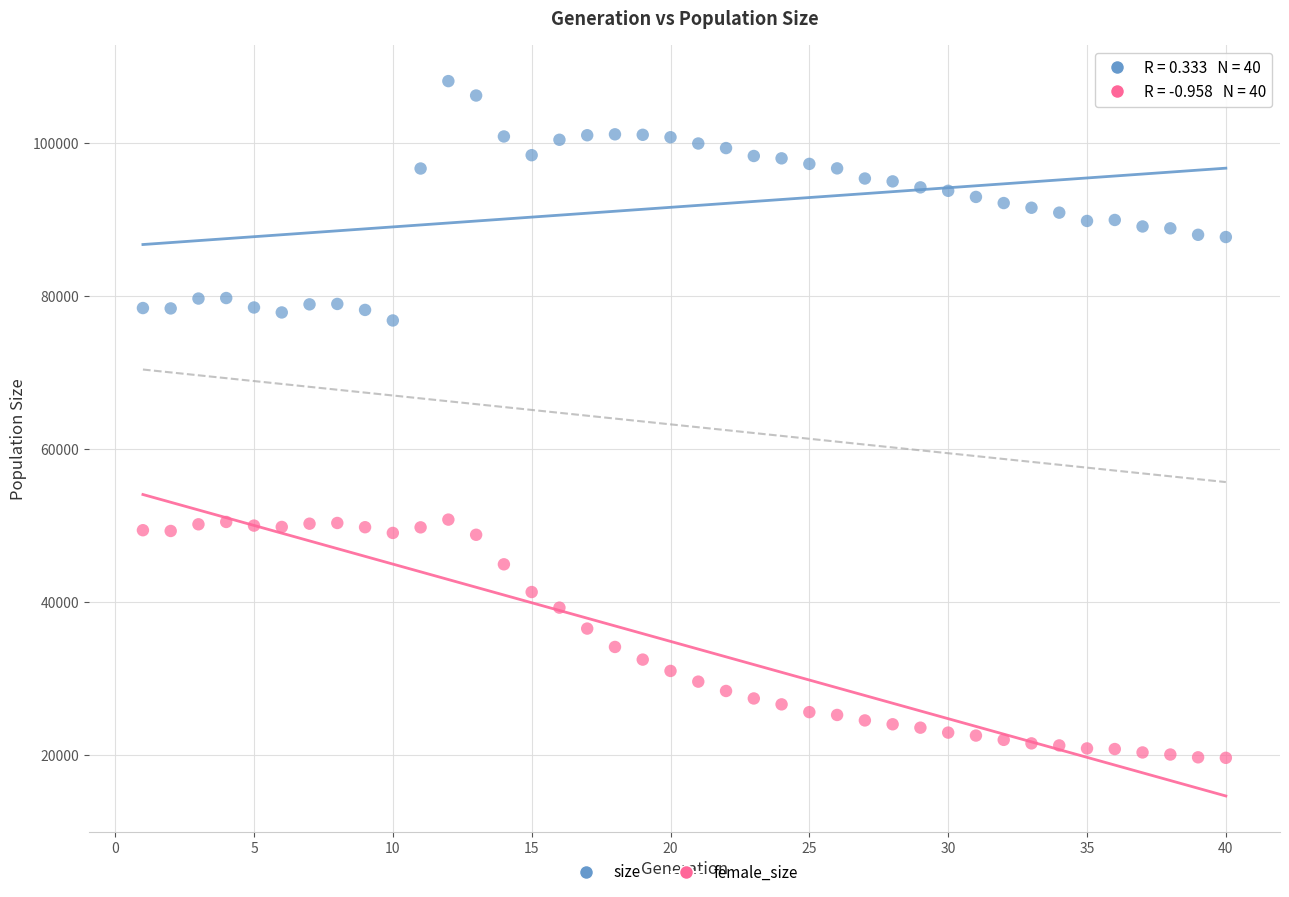

Which series contains the lowest Y value?

female_size